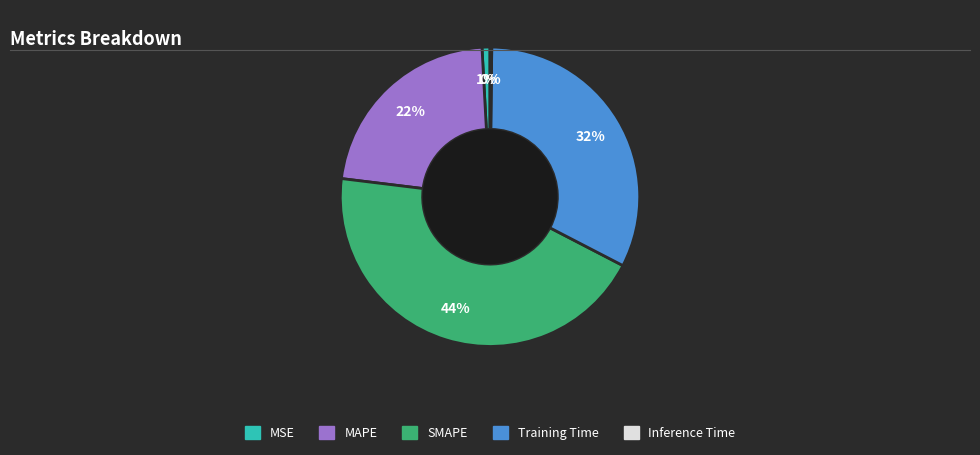

Is it true that SMAPE is 59% of the pie?

False